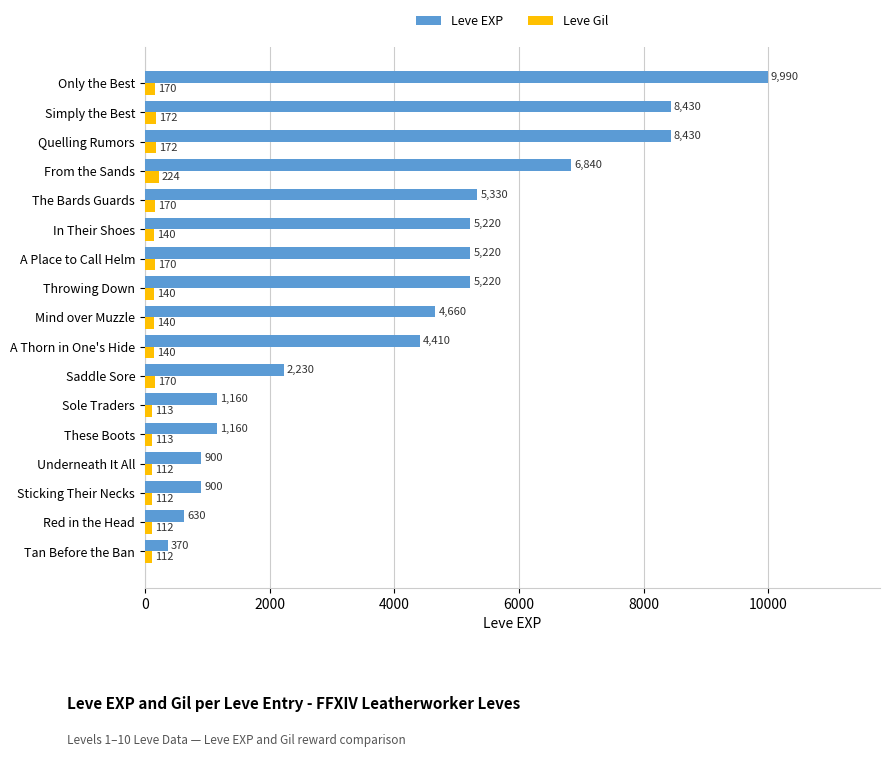

What is the difference between the highest and lowest values at Throwing Down?

5080